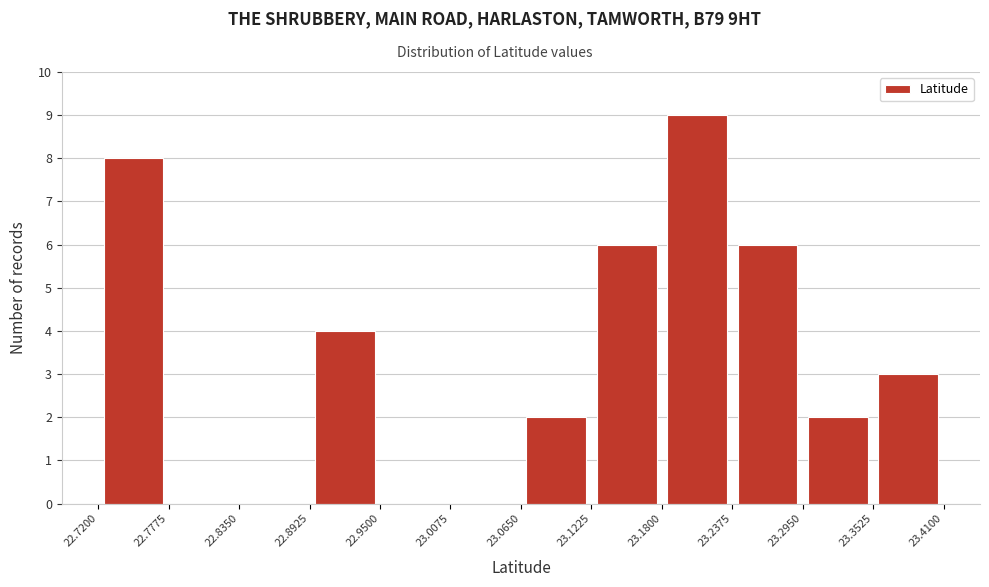

Reading left to right, transcribe this chart: for each bar, give the range it covers on the x-axis and its height. The values are not printed on the chart, so give them approximately, as read against the axis.

22.7200 to 22.7775: 8
22.7775 to 22.8350: 0
22.8350 to 22.8925: 0
22.8925 to 22.9500: 4
22.9500 to 23.0075: 0
23.0075 to 23.0650: 0
23.0650 to 23.1225: 2
23.1225 to 23.1800: 6
23.1800 to 23.2375: 9
23.2375 to 23.2950: 6
23.2950 to 23.3525: 2
23.3525 to 23.4100: 3